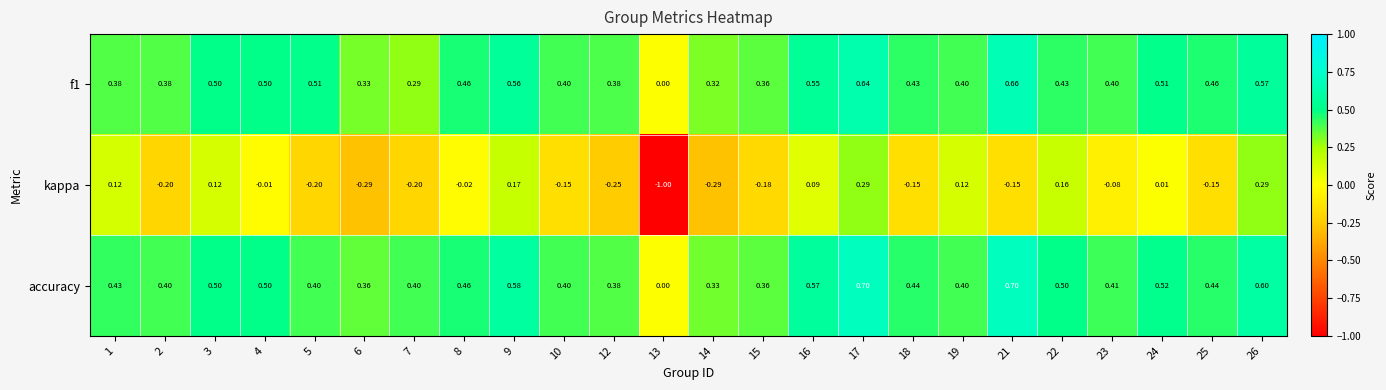

At 9, list the series in order from largest to smallest.

accuracy, f1, kappa